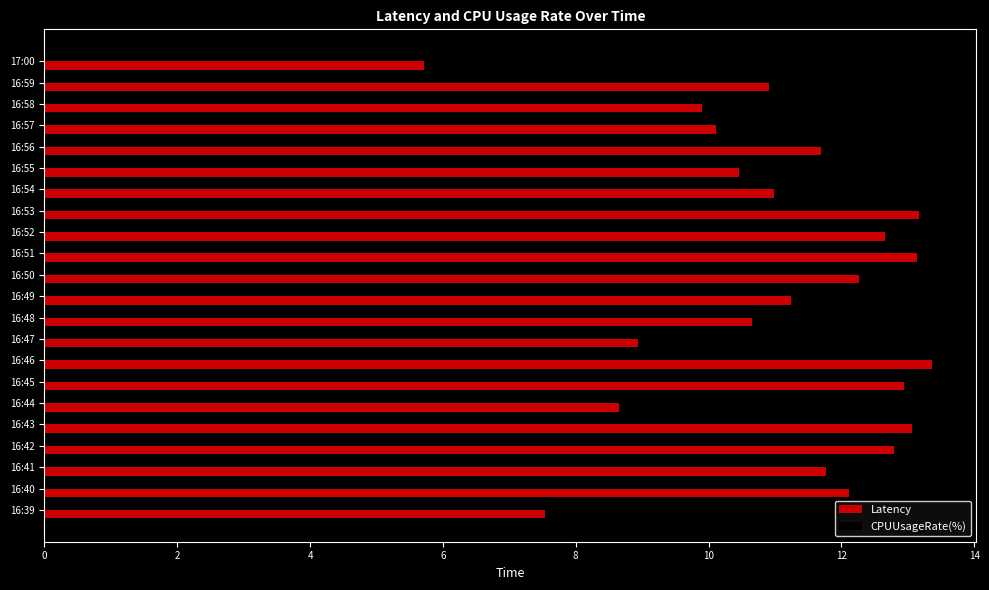

List the series in order of their overall mean, lowest first.

CPUUsageRate(%), Latency